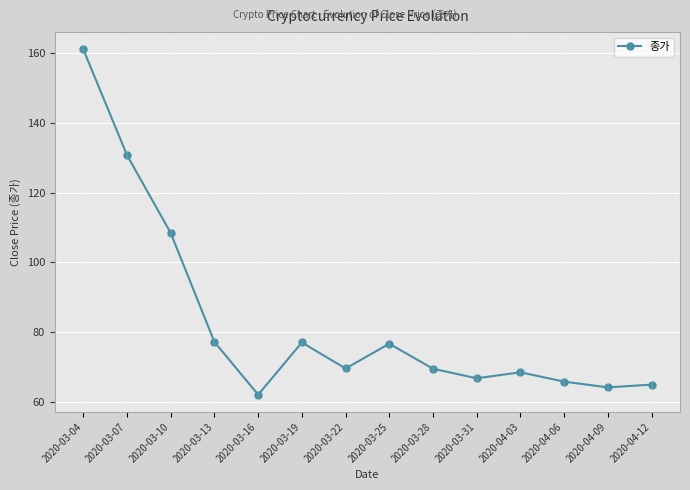

What is the ratio of the value at 2020-04-06 to the value at 2020-03-22?

0.9